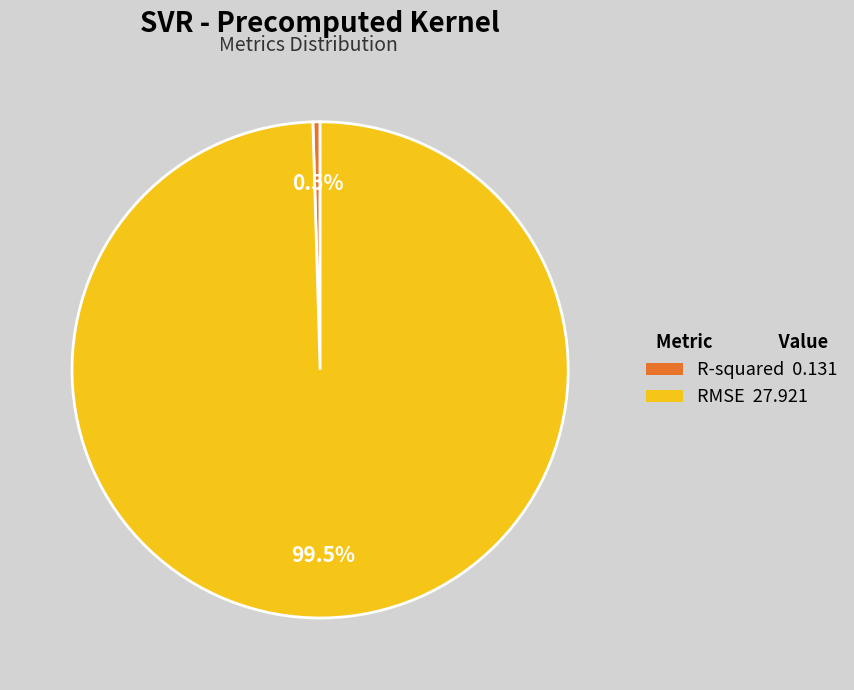

To the nearest percent, what is the combined percentage of RMSE and R-squared?

100%